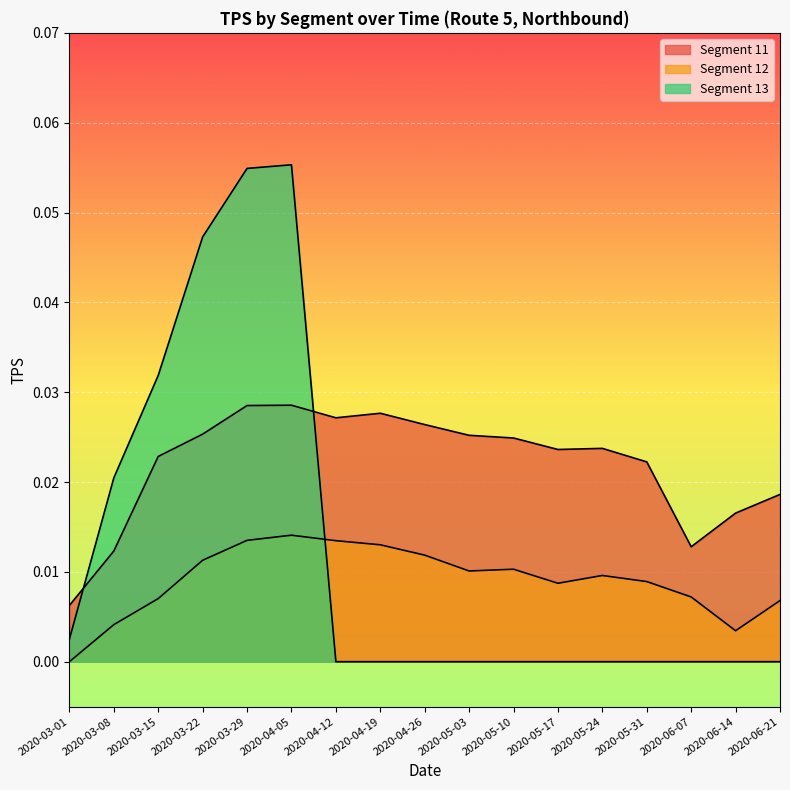

How many series are shown in this chart?

3